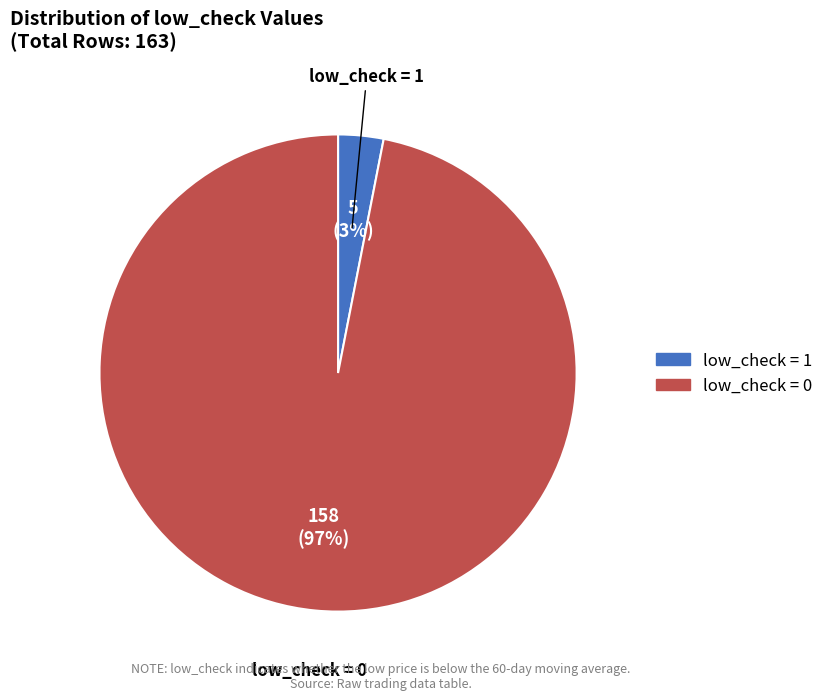

Is there any slice that represents more than half of the pie?

Yes